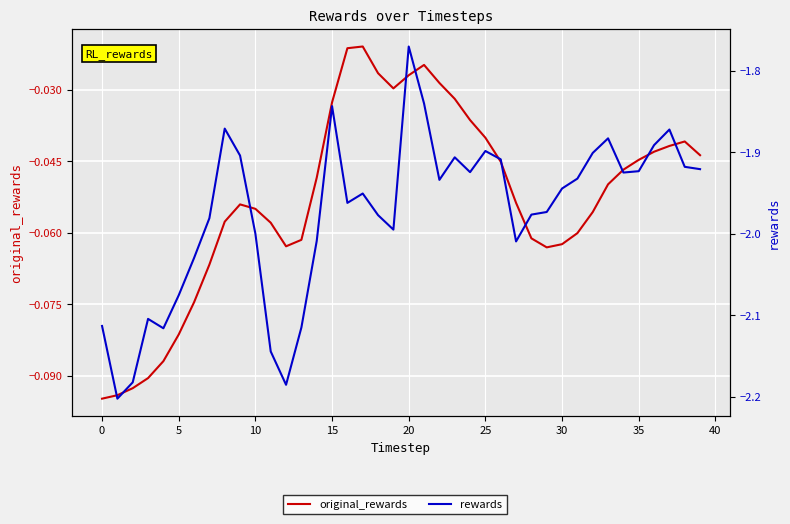

True or false: rewards and original_rewards cross at least once.

False